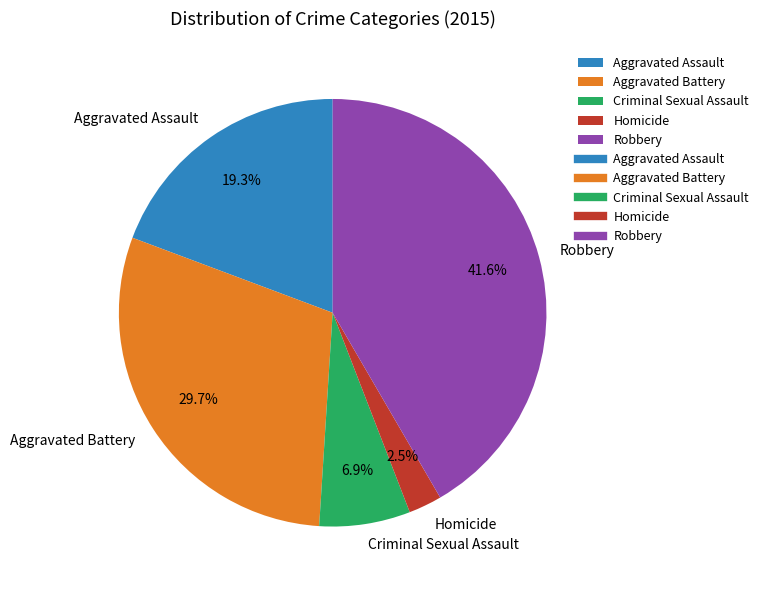

Which category has the smallest portion of the pie?

Homicide